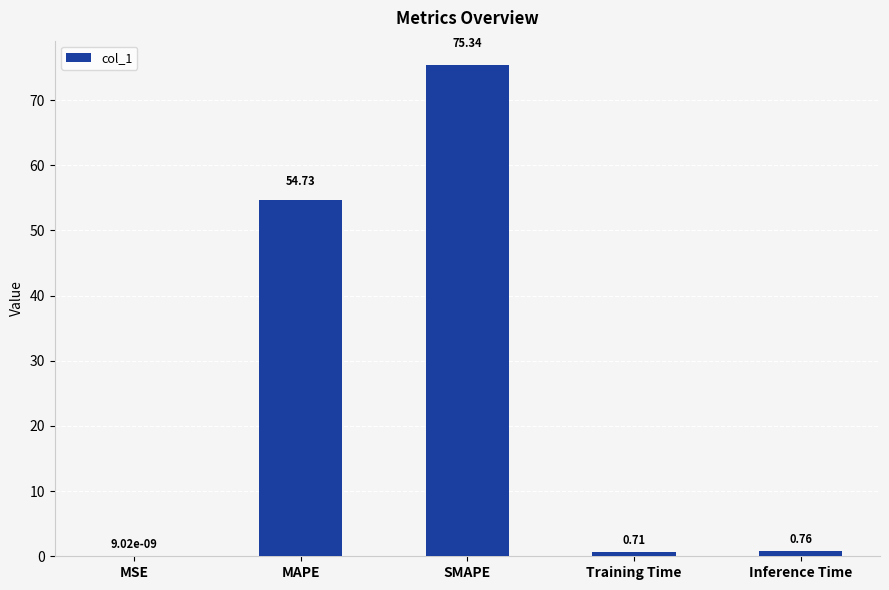

What is the greatest value displayed?

75.3